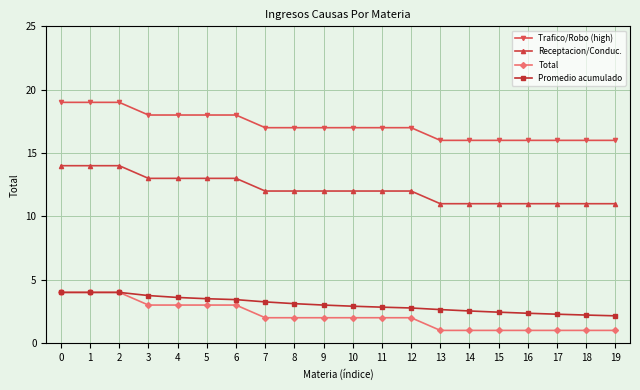

What is the maximum value for Promedio acumulado?

4.0